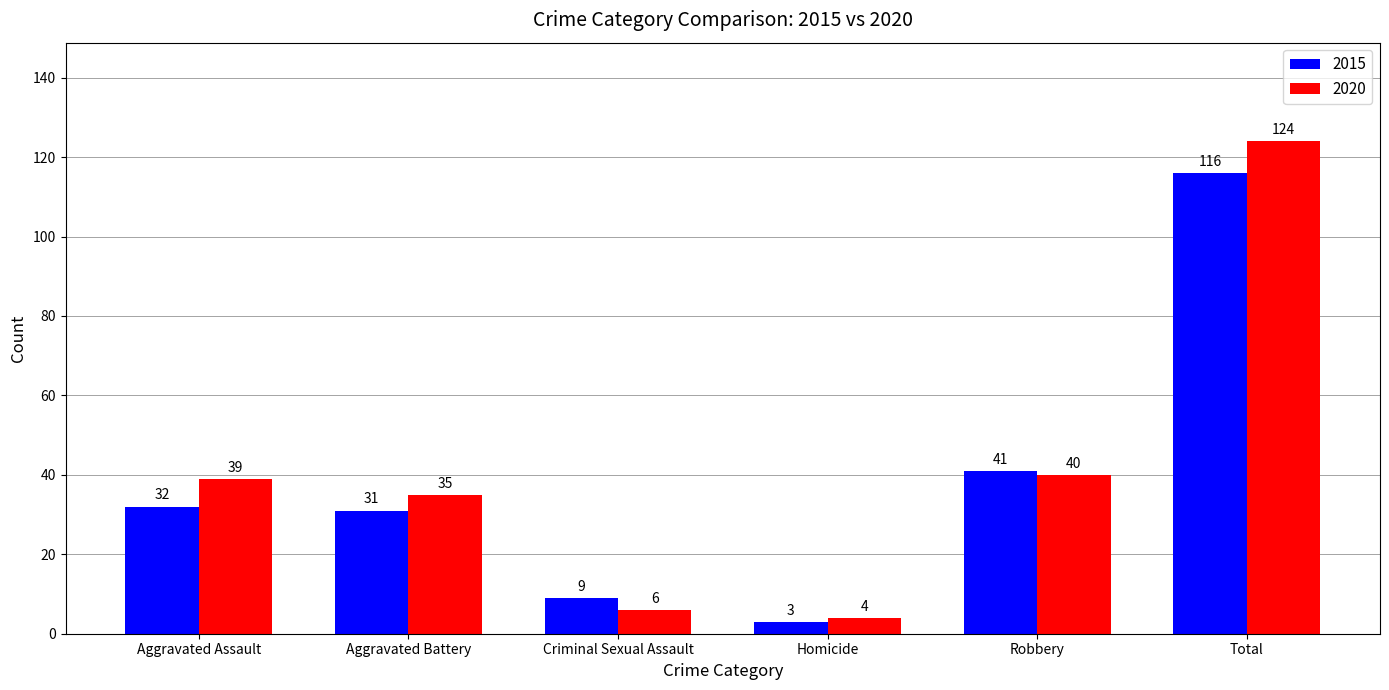

Which series has the widest spread of values?

2020